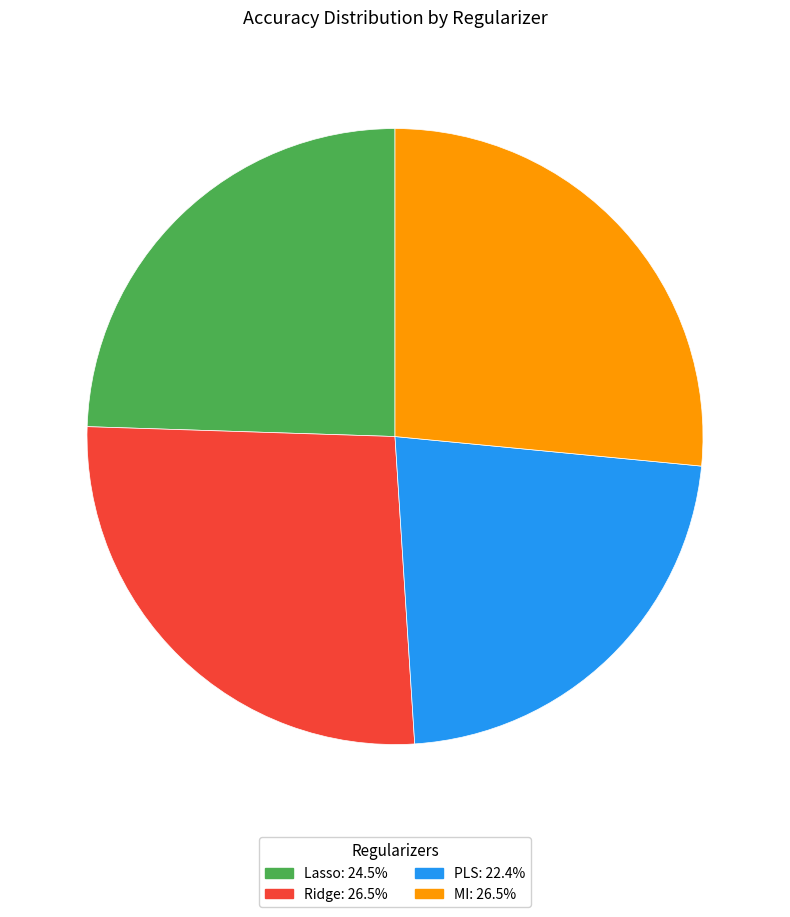

Which category has the smallest portion of the pie?

PLS